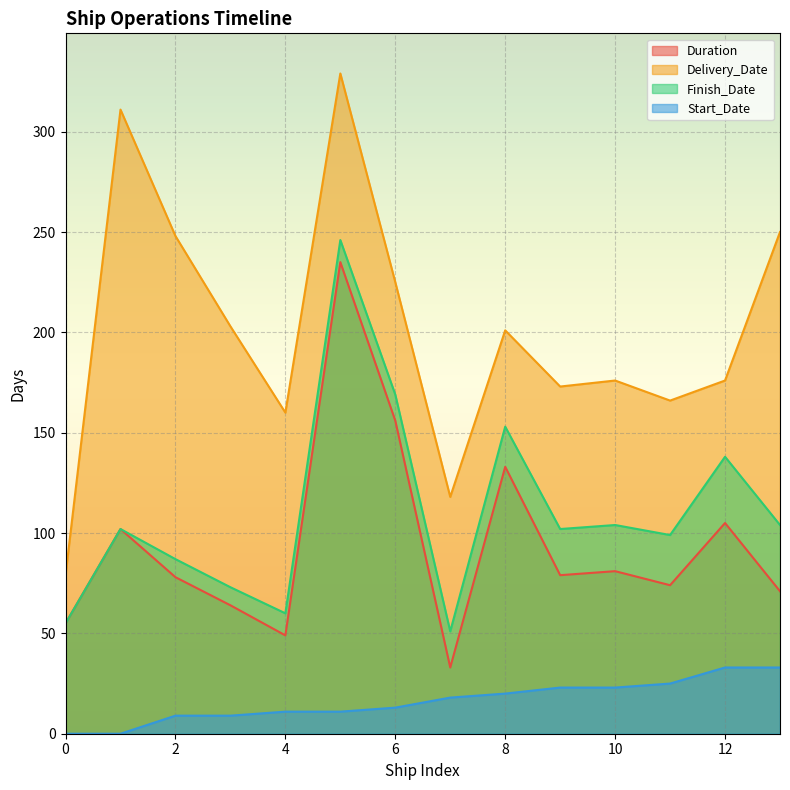

How many lines are shown in the chart?

4